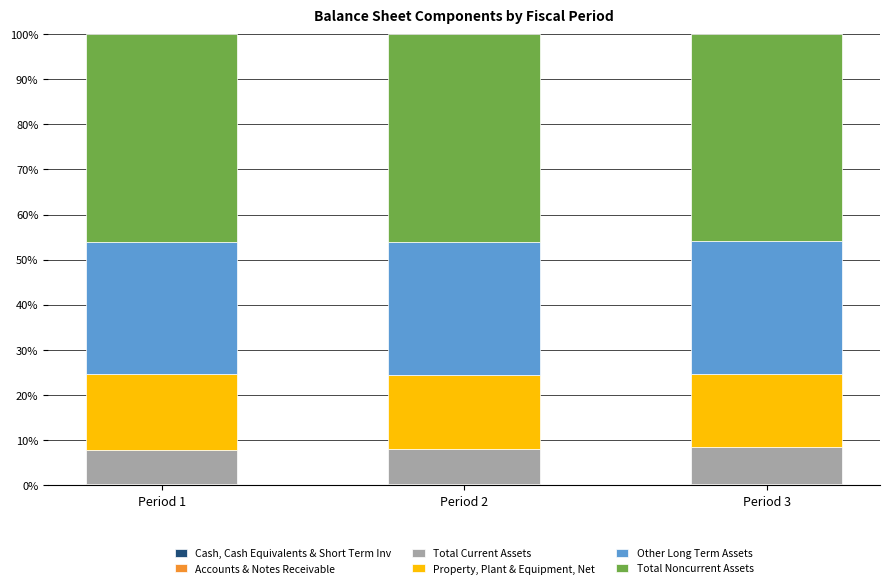

Are the bars grouped side by side (vs. stacked)?

No